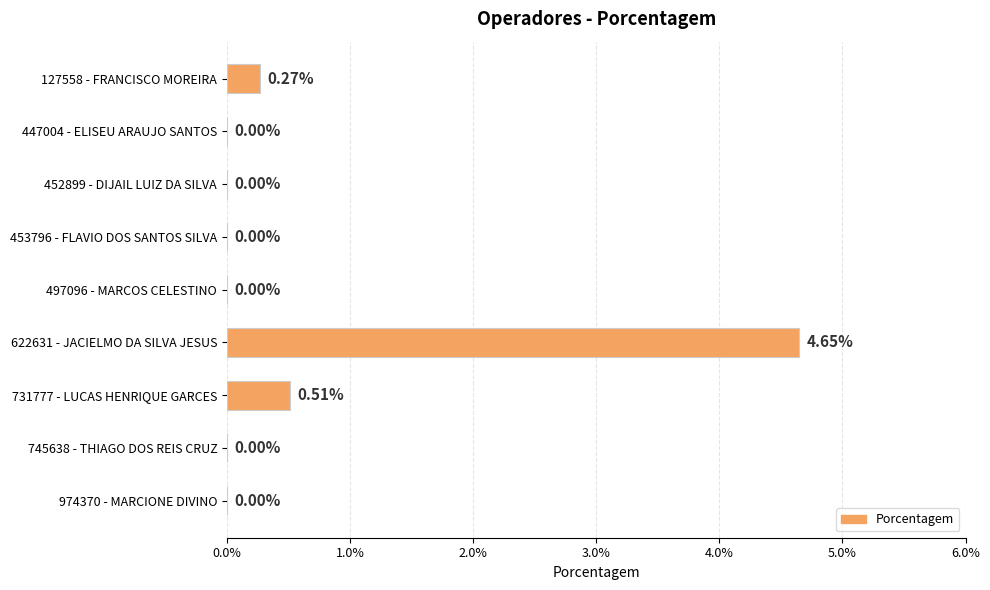

Are the bars horizontal?

Yes